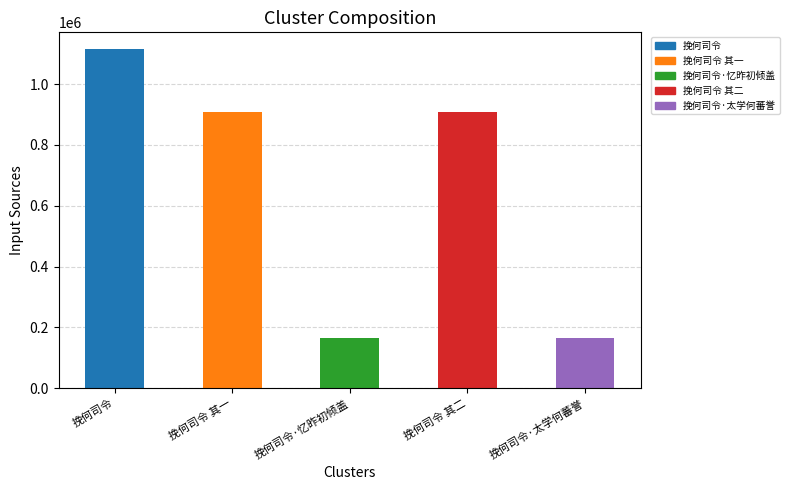

The chart shows a value of 164503 at 挽何司令·忆昨初倾盖. True or false?

True